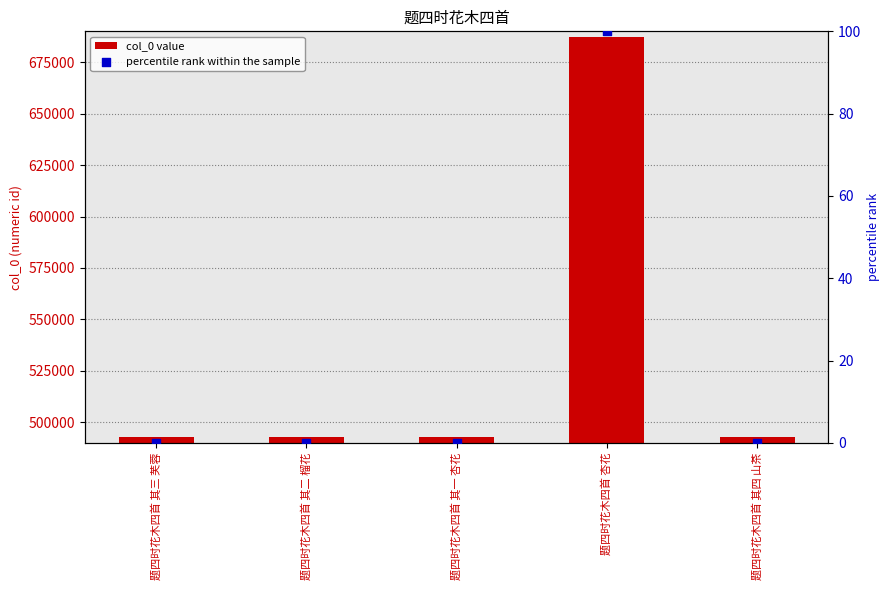

Is the value of percentile rank within the sample at 题四时花木四首 其二 榴花 greater than the value of col_0 value at 题四时花木四首 杏花?

No